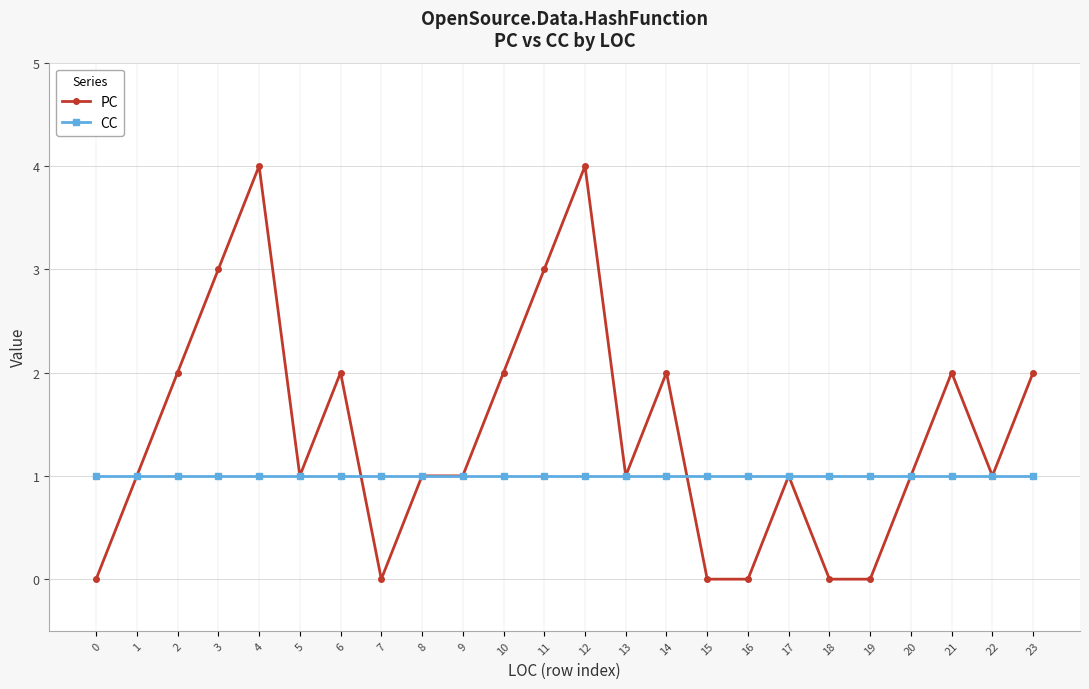

True or false: CC and PC cross at least once.

True